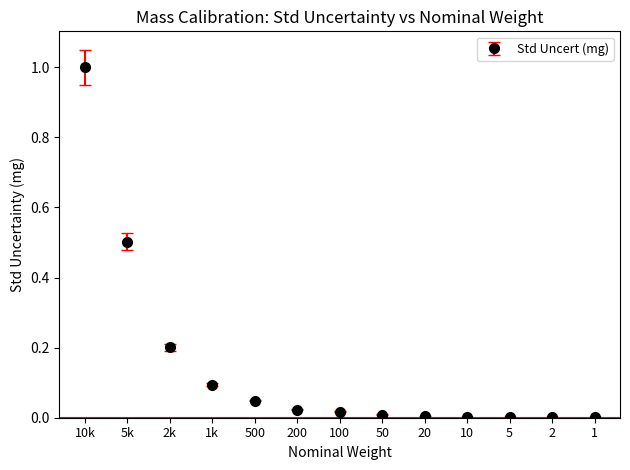

The chart shows a value of 0.0 at 200. True or false?

True